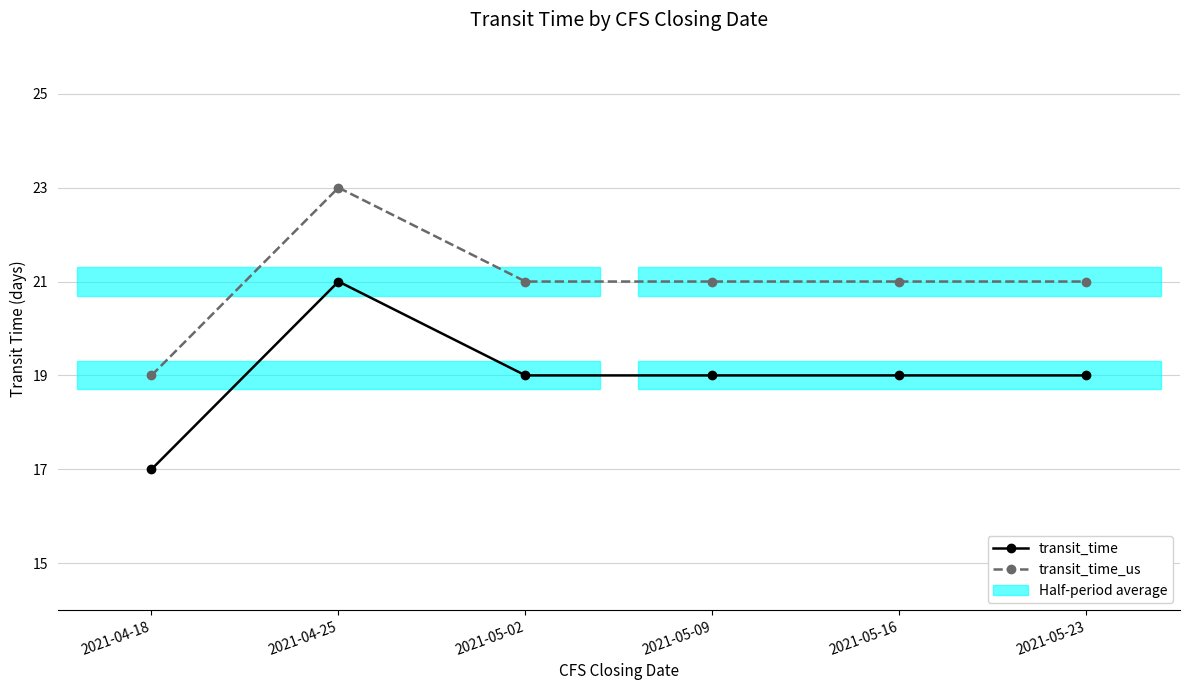

What is the label of the 3rd point from the right?

2021-05-09